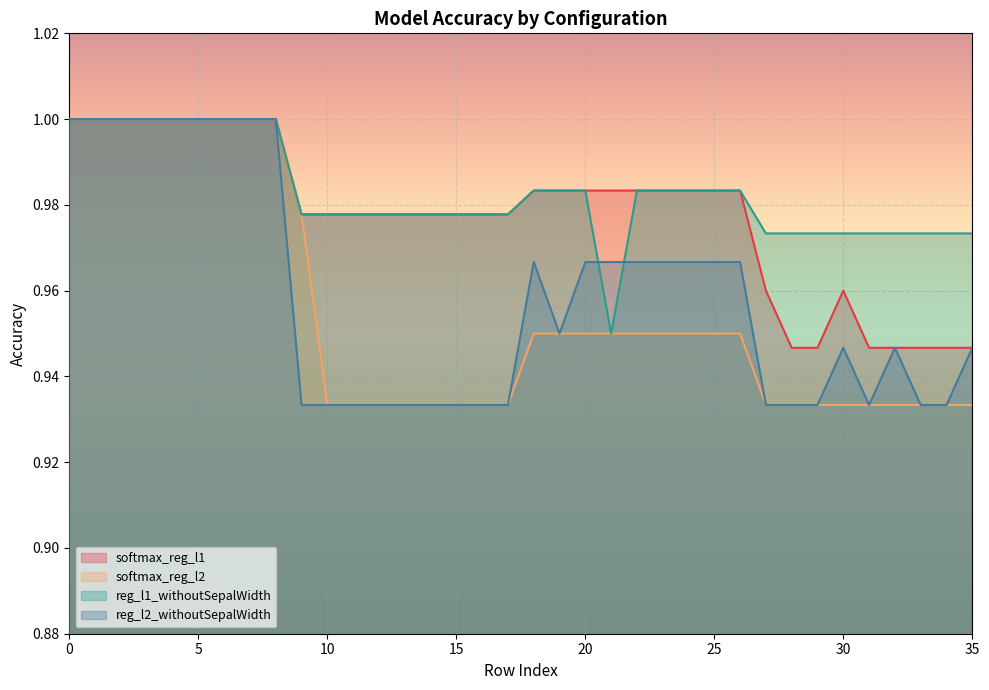

True or false: reg_l1_withoutSepalWidth and softmax_reg_l1 intersect in this chart.

False